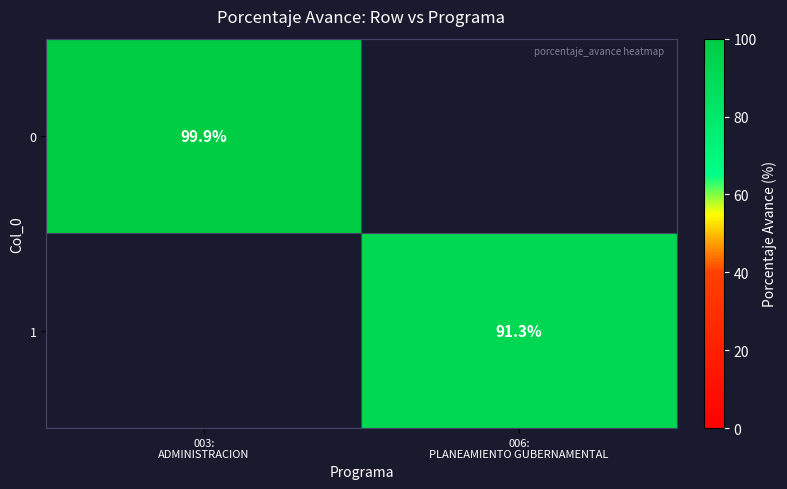

Rank the series by their average value, from highest to lowest.

0, 1